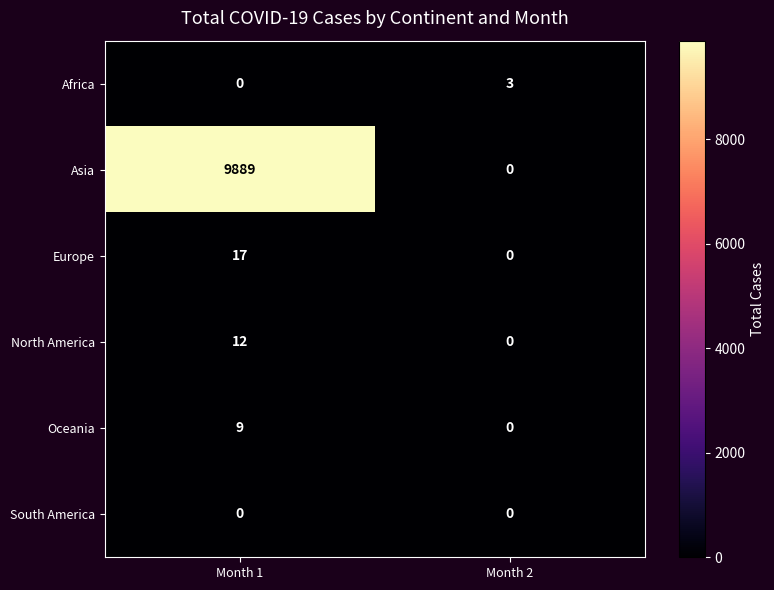

How many categories are shown in the chart?

2